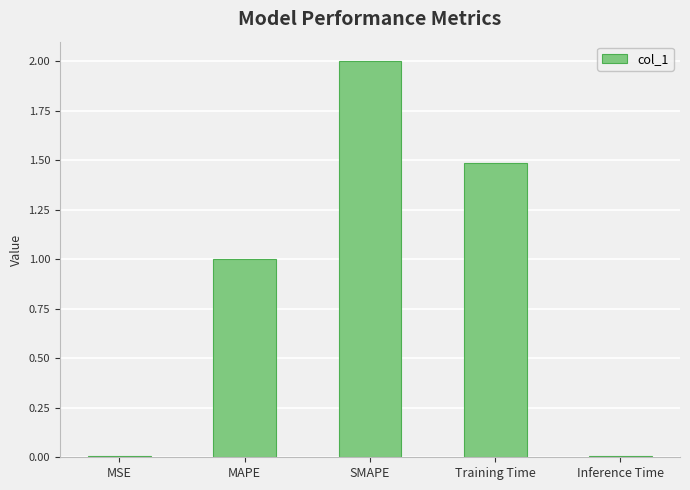

What value does the data have at MAPE?

1.0